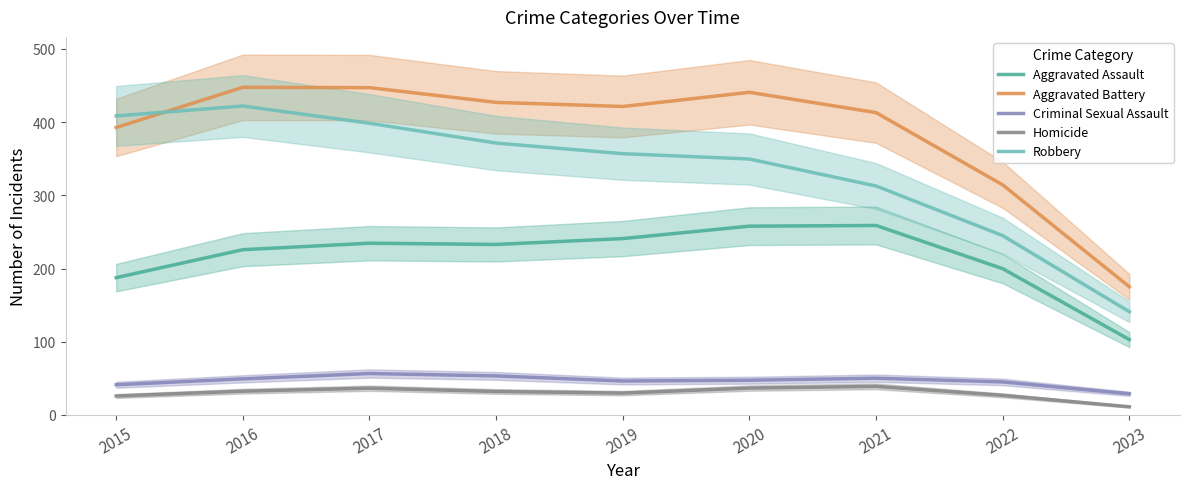

True or false: Robbery and Homicide intersect in this chart.

False